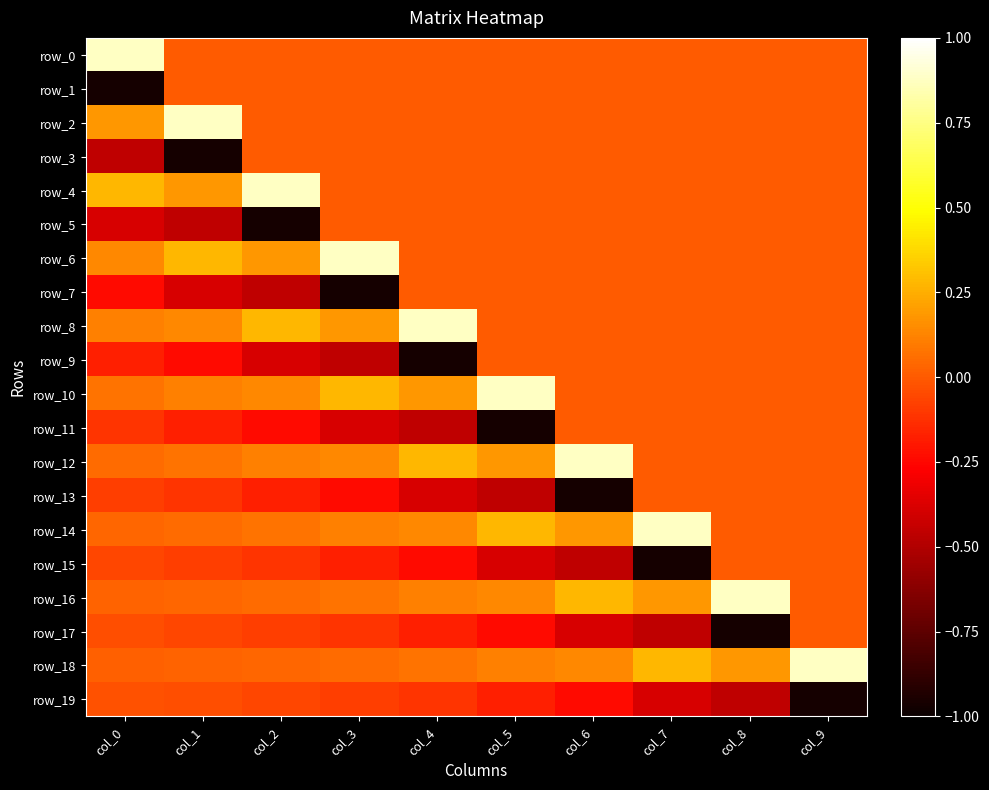

List the series in order of their peak value, highest first.

row_0, row_2, row_4, row_6, row_8, row_10, row_12, row_14, row_16, row_18, row_1, row_3, row_5, row_7, row_9, row_11, row_13, row_15, row_17, row_19